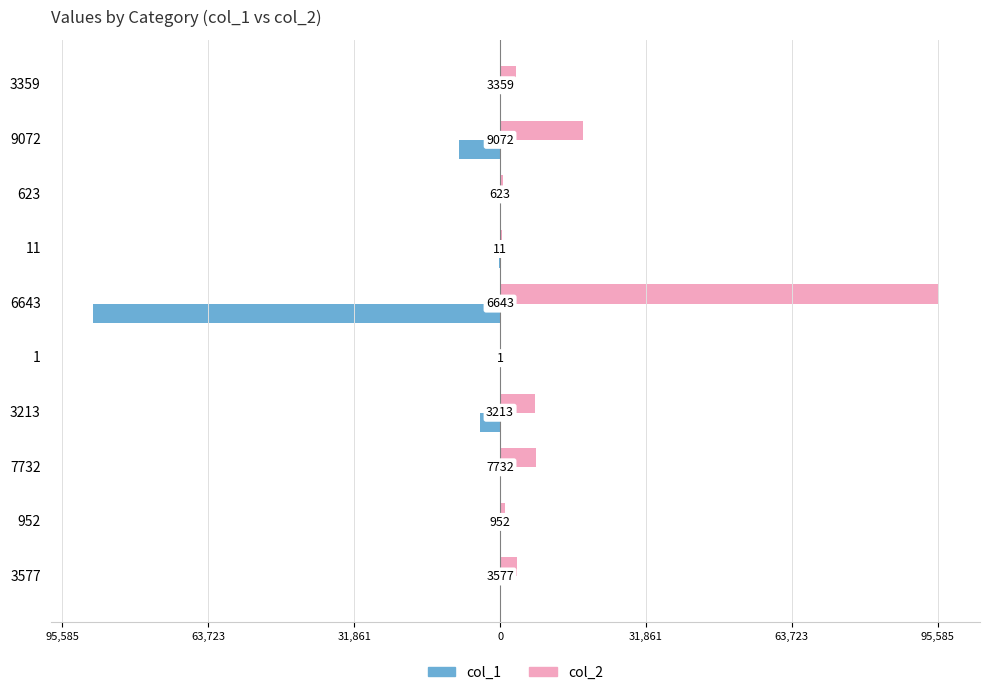

What are all the series names shown in the legend?

col_1, col_2